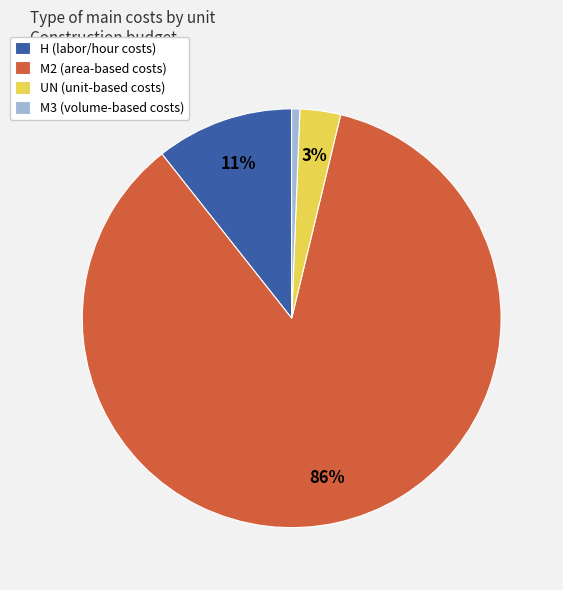

How many slices are in this pie chart?

4